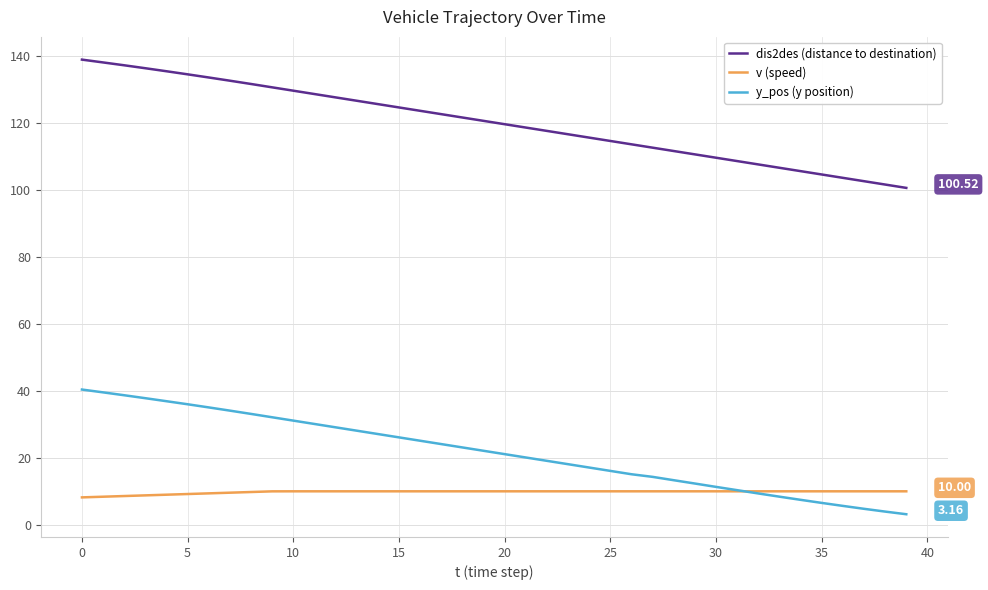

True or false: dis2des (distance to destination) and y_pos (y position) intersect in this chart.

False